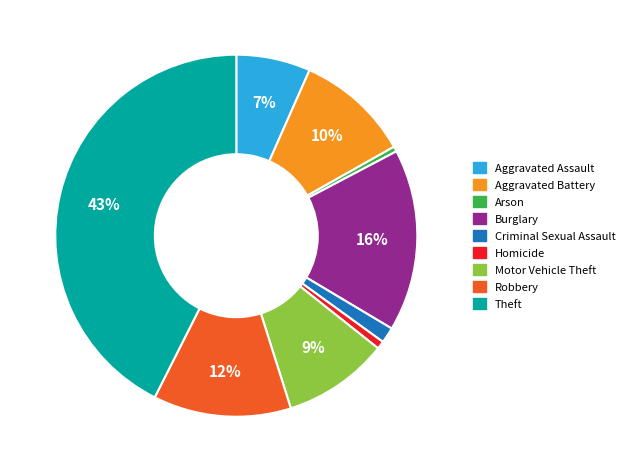

True or false: Aggravated Battery accounts for 1% of the total.

False